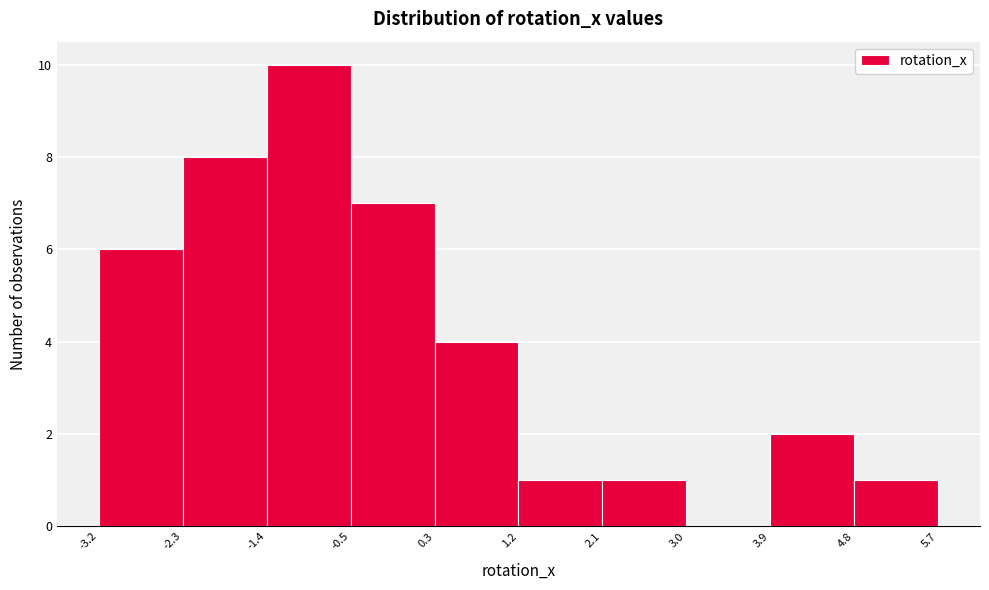

Reading left to right, transcribe this chart: for each bar, give the range it covers on the x-axis and its height. The values are not printed on the chart, so give them approximately, as read against the axis.

-3.2 to -2.3: 6
-2.3 to -1.4: 8
-1.4 to -0.5: 10
-0.5 to 0.3: 7
0.3 to 1.2: 4
1.2 to 2.1: 1
2.1 to 3.0: 1
3.0 to 3.9: 0
3.9 to 4.8: 2
4.8 to 5.7: 1